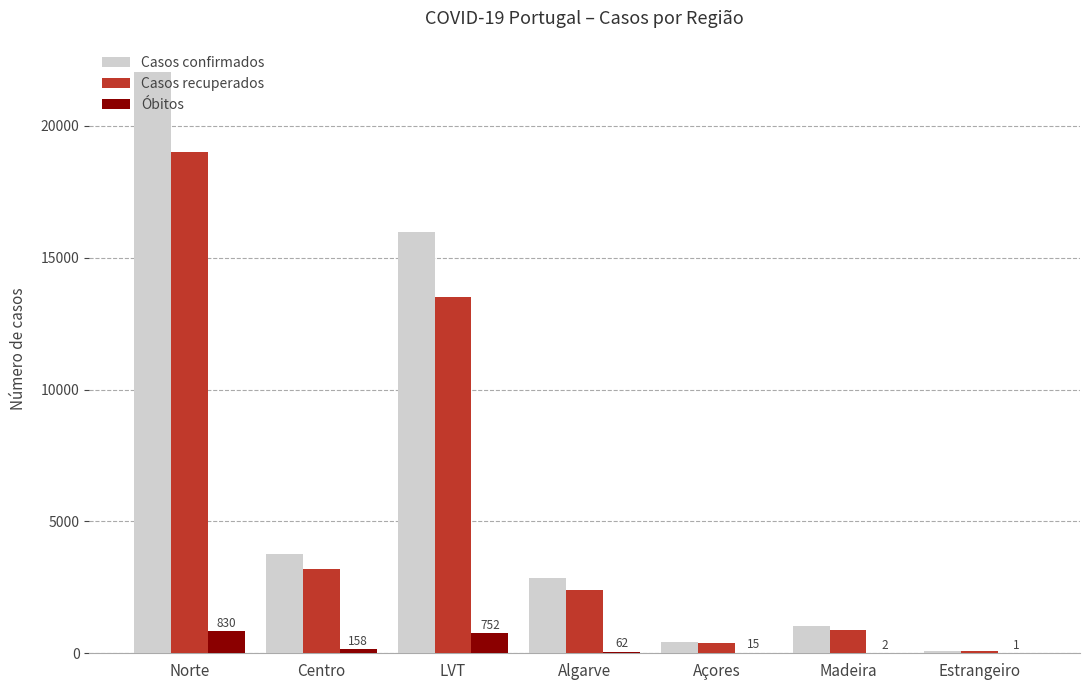

What are all the series names shown in the legend?

Casos confirmados, Casos recuperados, Óbitos